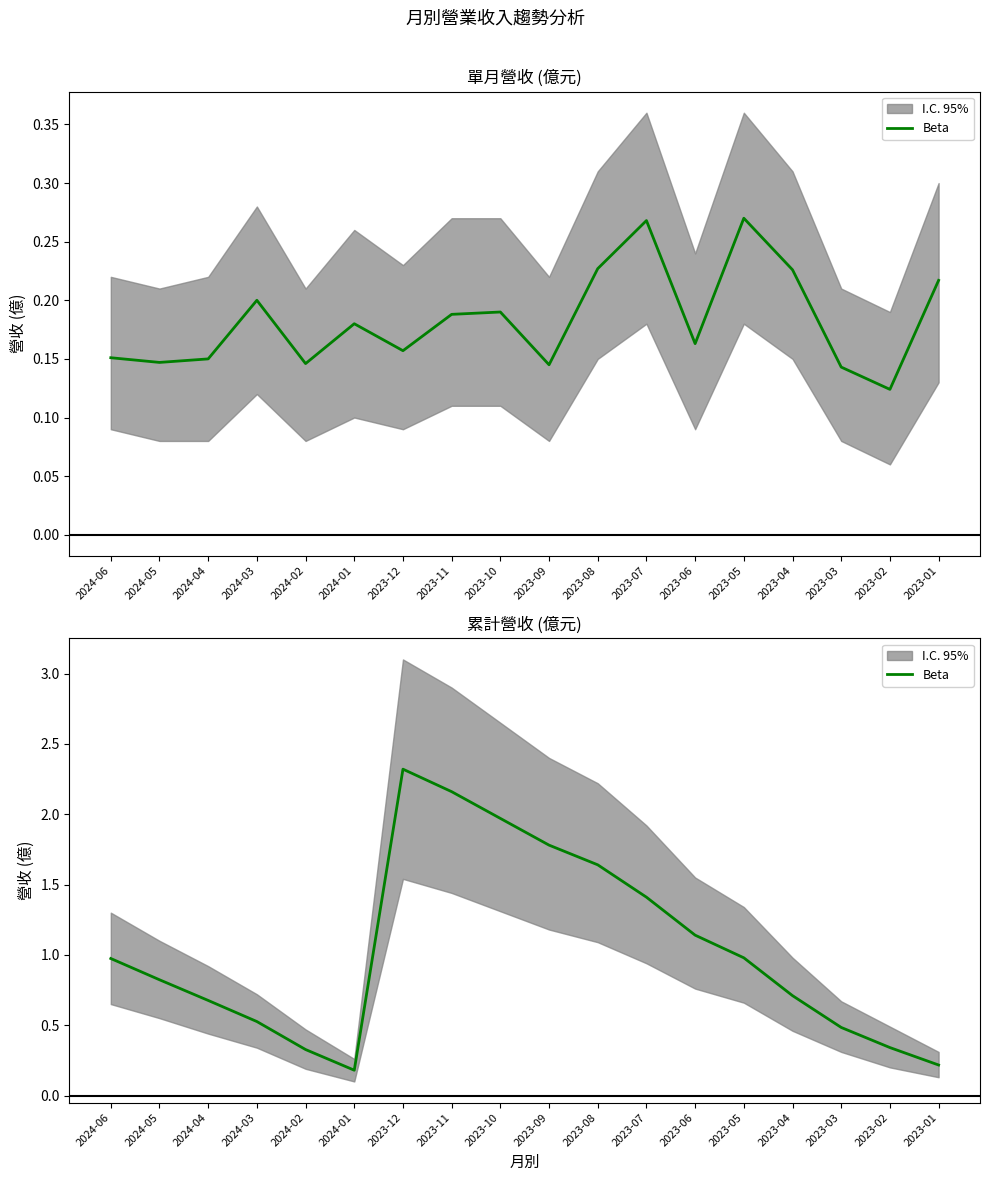

Does the chart display data point markers on the line(s)?

No